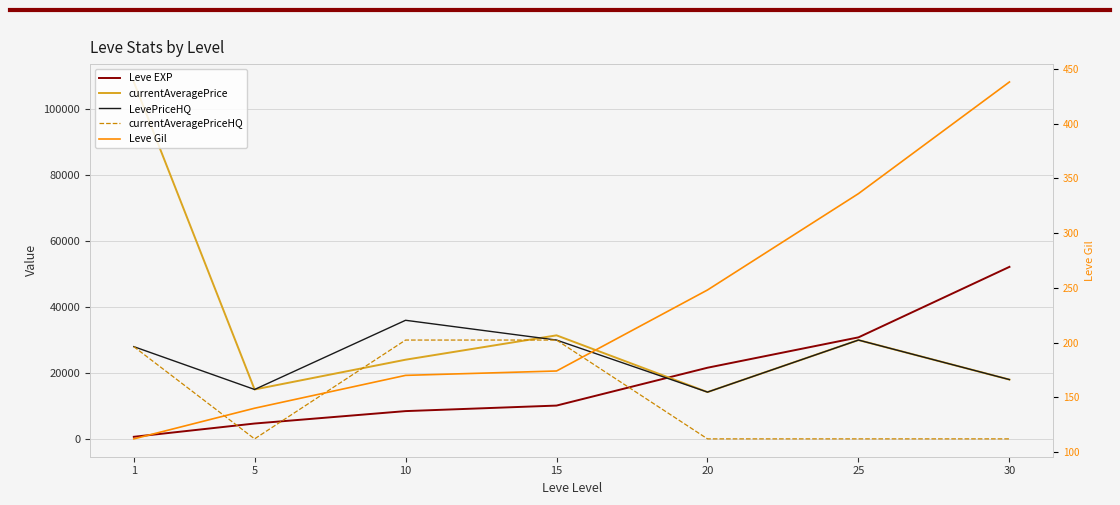

At 20, list the series in order from smallest to largest.

currentAveragePriceHQ, Leve Gil, currentAveragePrice, LevePriceHQ, Leve EXP